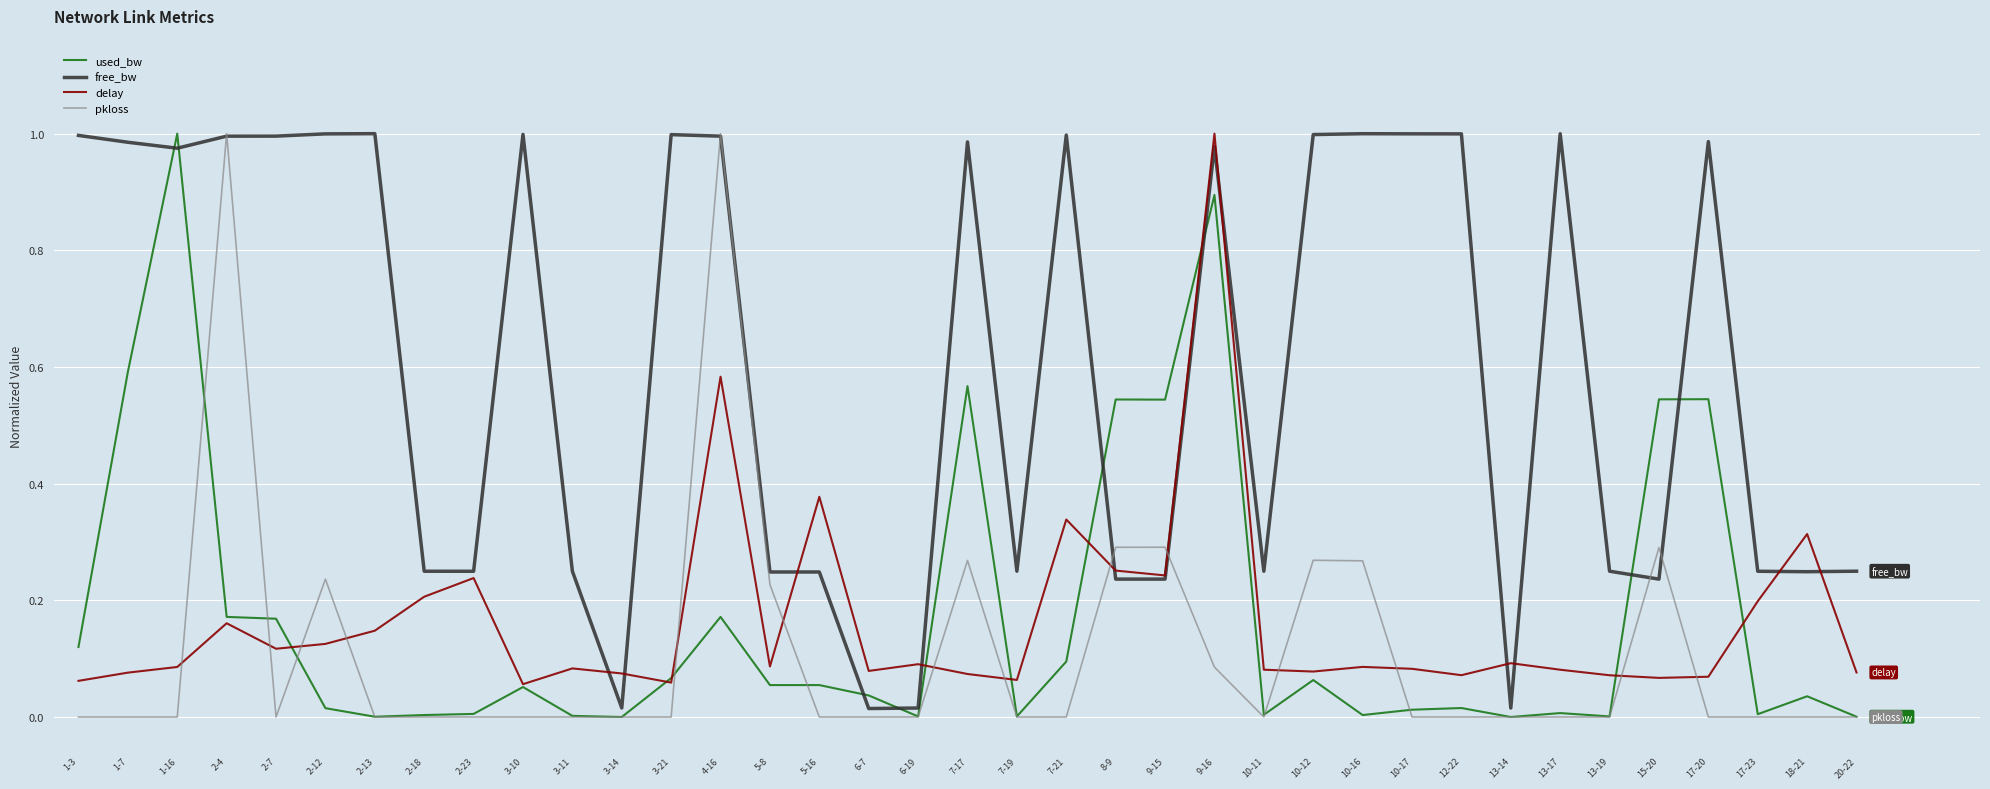

How many series are shown in this chart?

4